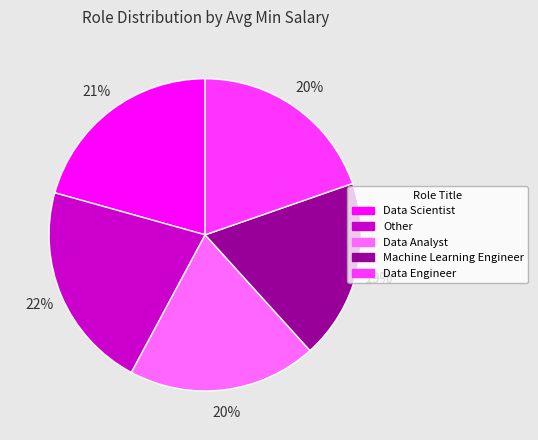

What is the ratio of the value at Data Scientist to the value at Other?

1.0